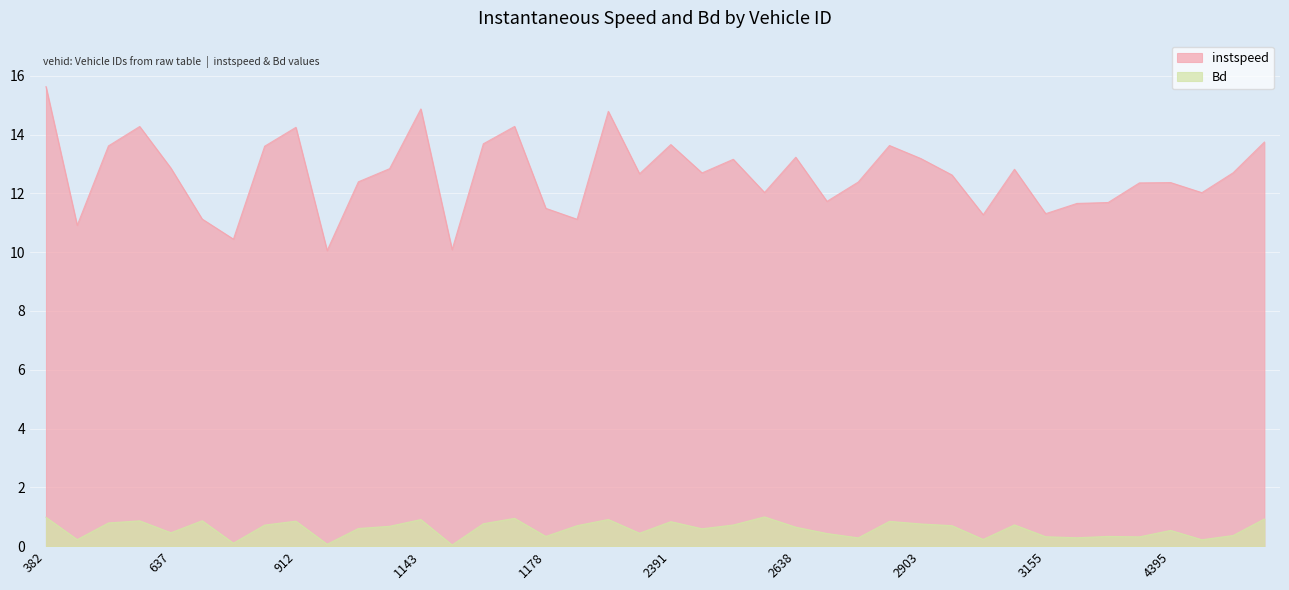

In Bd, how many points are lower than both neighbors (excluding endpoints)?

13